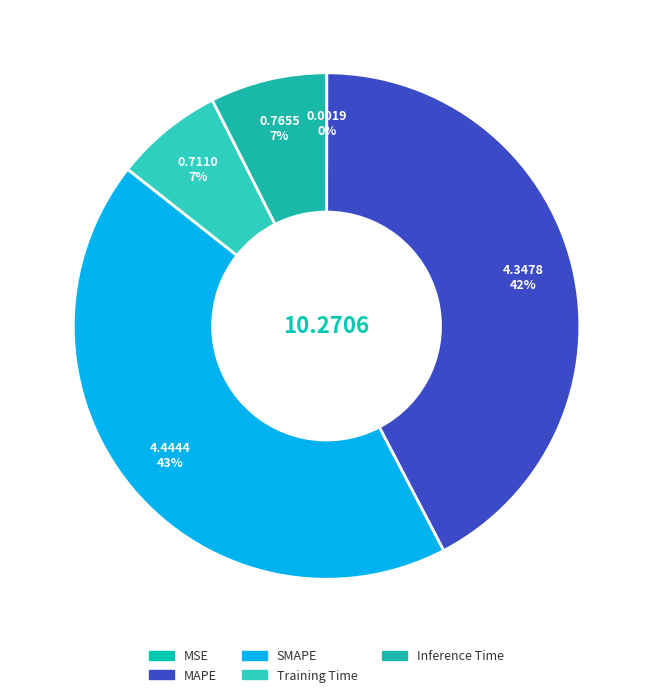

Does Inference Time represent more than half of the total?

No